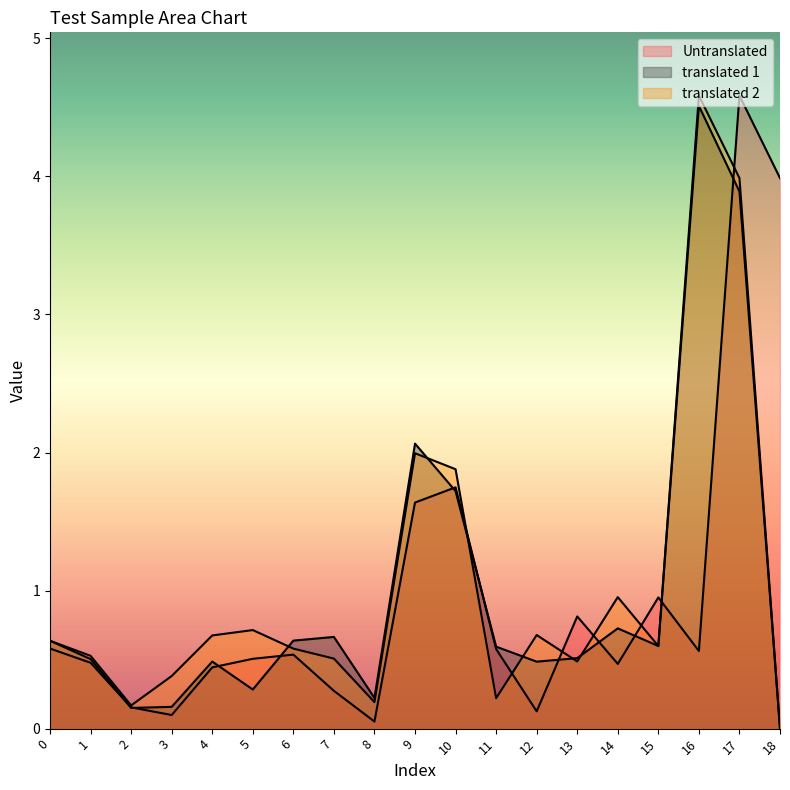

Read the translated 1 value at 17.

3.9